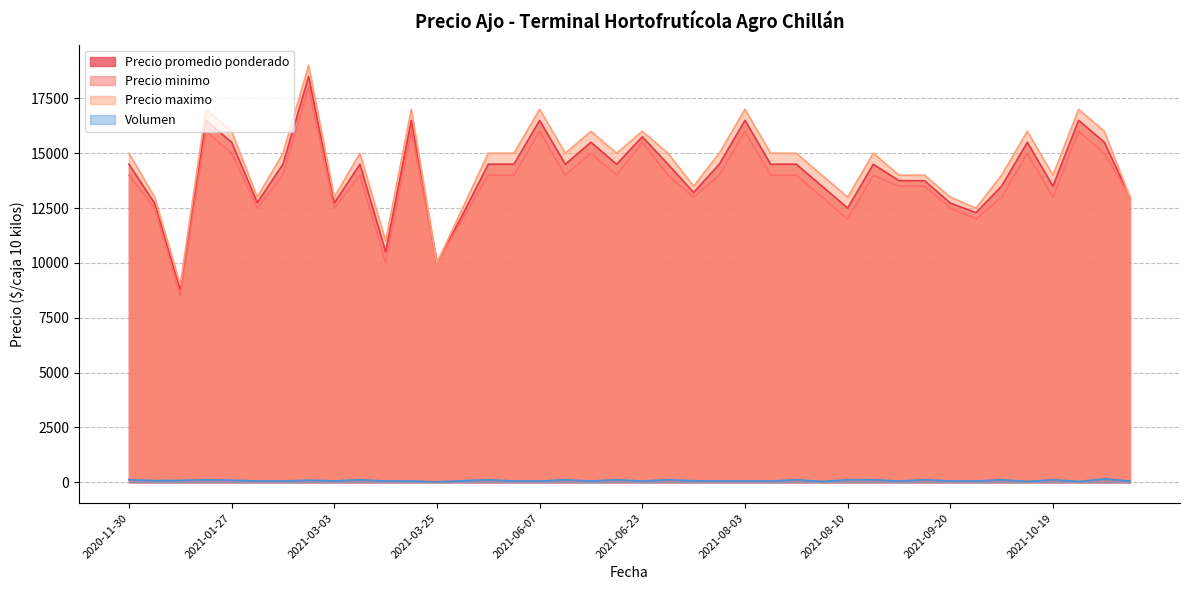

At 2021-08-03, list the series in order from largest to smallest.

Precio maximo, Precio promedio ponderado, Precio minimo, Volumen